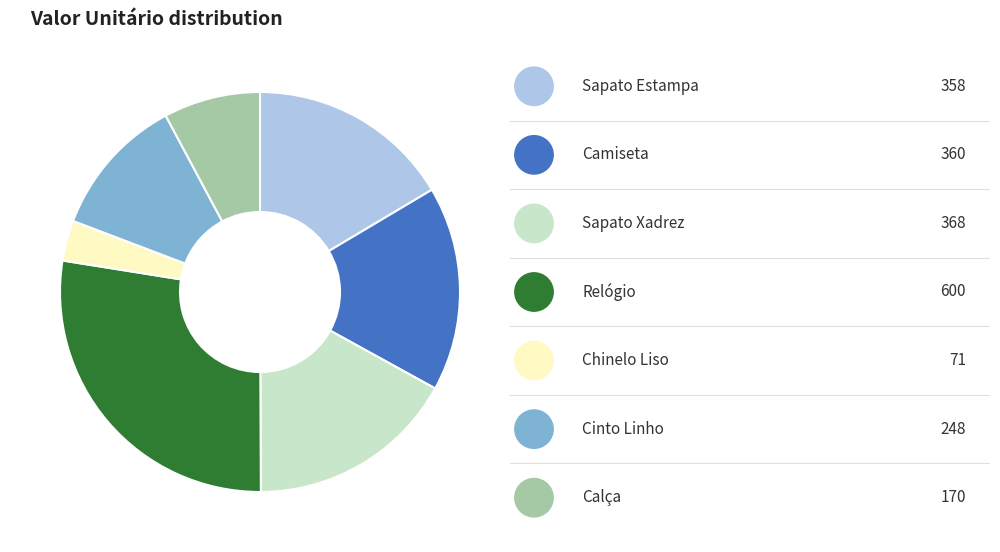

Is there a majority slice in this chart?

No